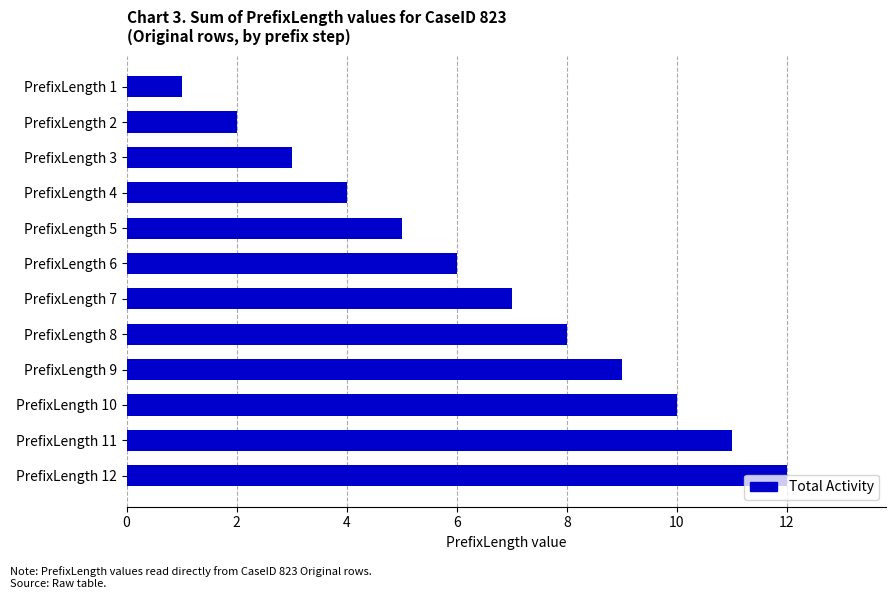

Are the bars horizontal?

Yes